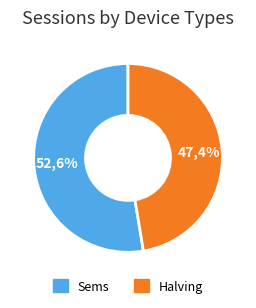

True or false: Sems accounts for 65% of the total.

False